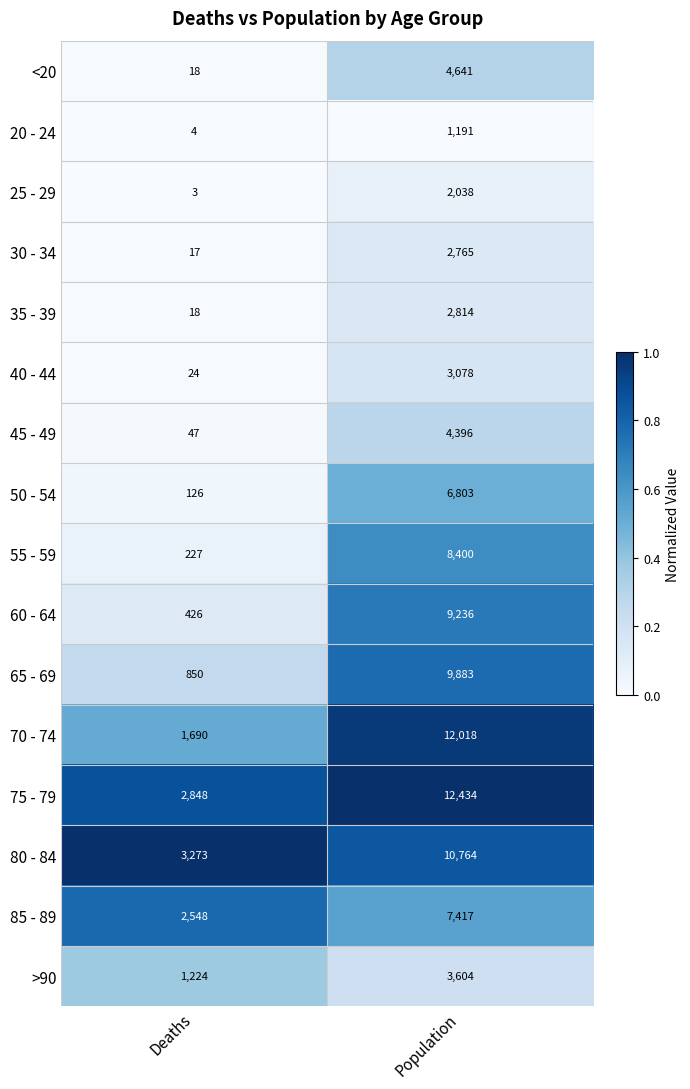

At which category does the chart reach its minimum across all series?

Deaths